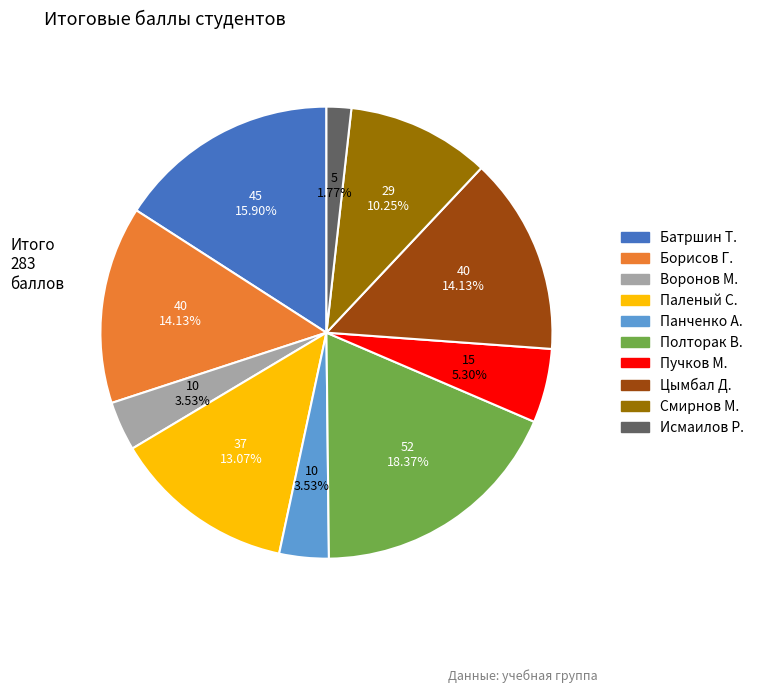

Which slice is the largest?

Полторак В.